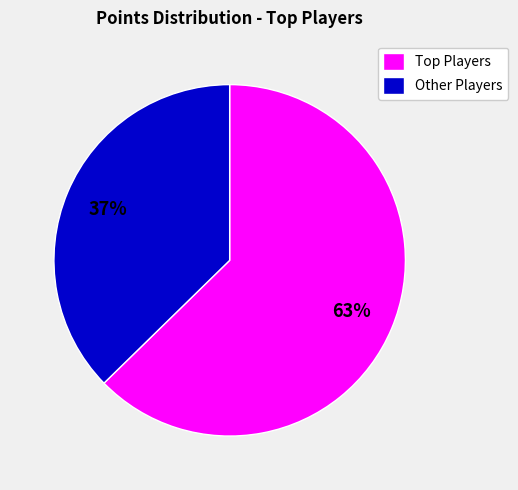

Is there a majority slice in this chart?

Yes